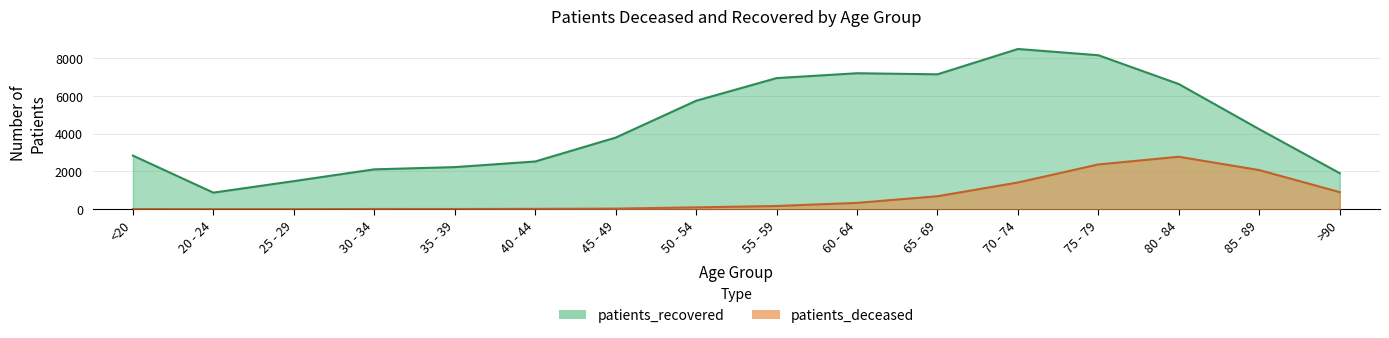

True or false: patients_deceased and patients_recovered intersect in this chart.

False